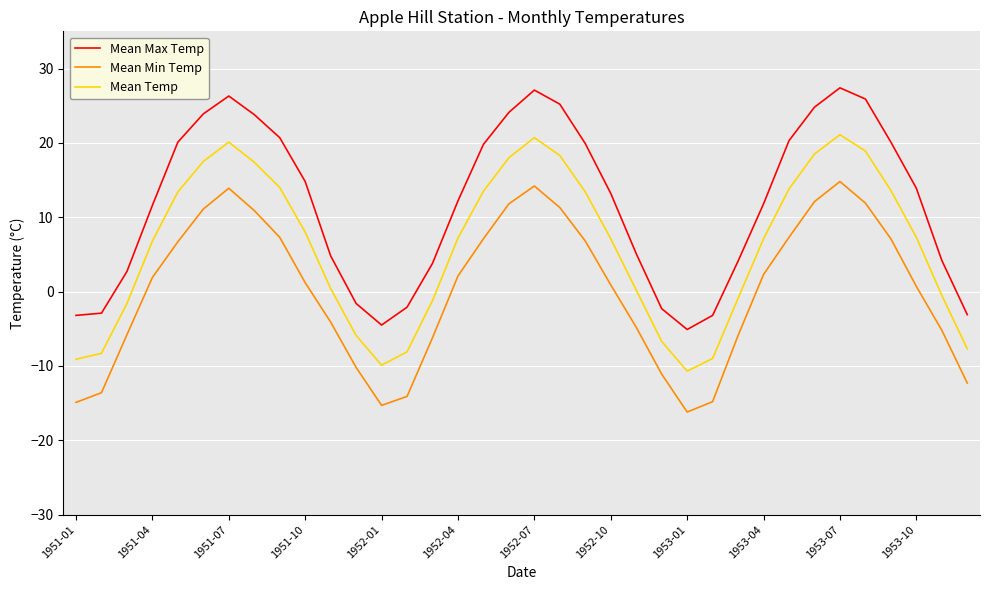

Which series has the largest total across all categories?

Mean Max Temp